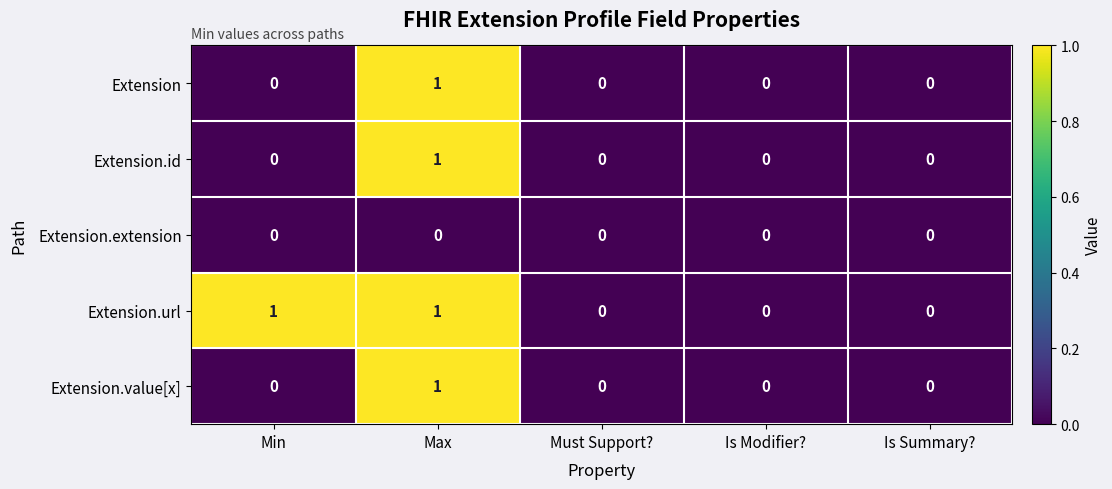

At which category is the sum across all series the highest?

Max